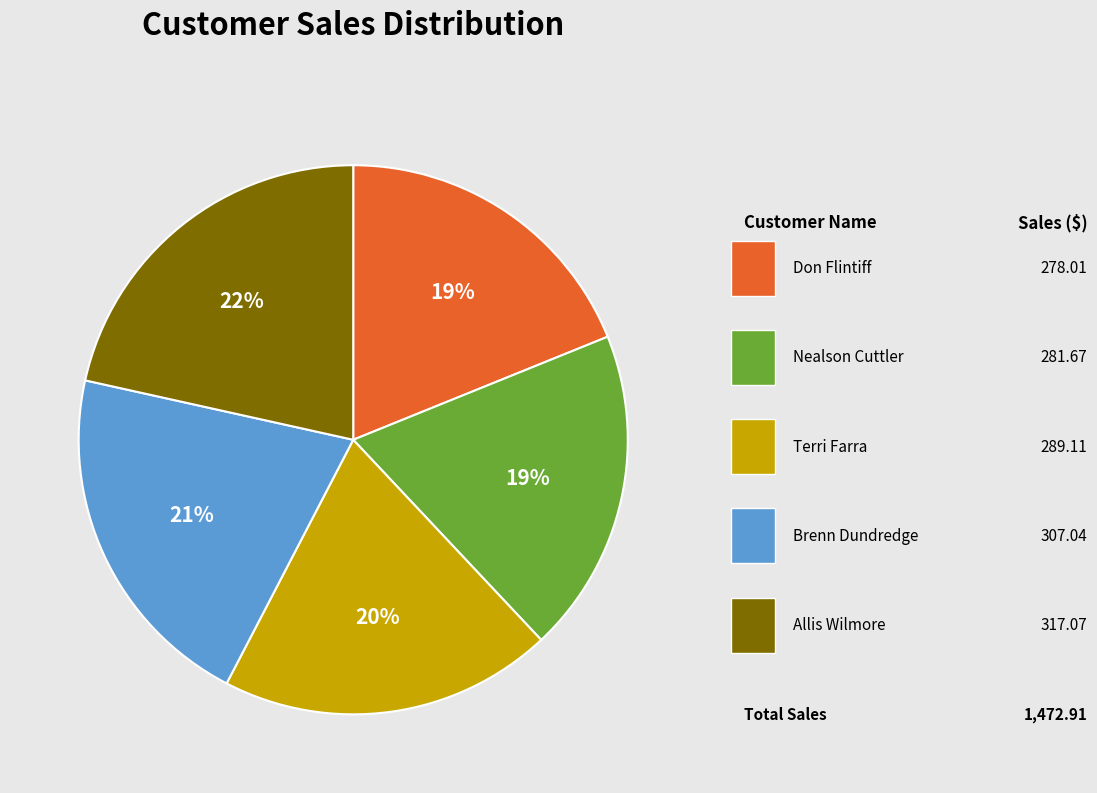

Is there a majority slice in this chart?

No